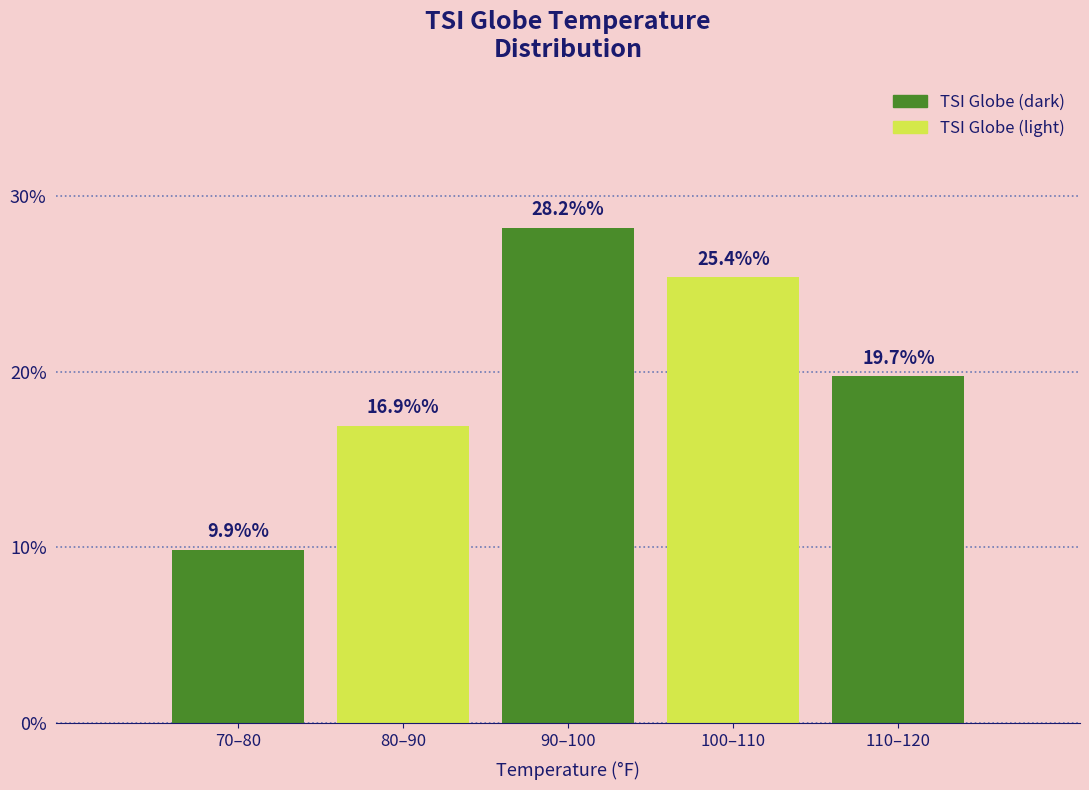

Reading left to right, transcribe all the data shown in this chart.

9.9	16.9	28.2	25.4	19.7